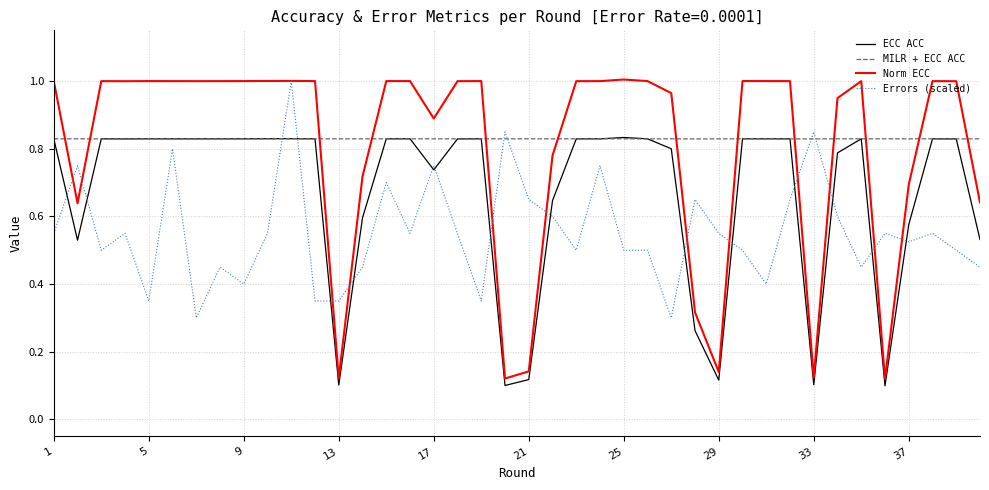

Which series has the widest spread of values?

Norm ECC